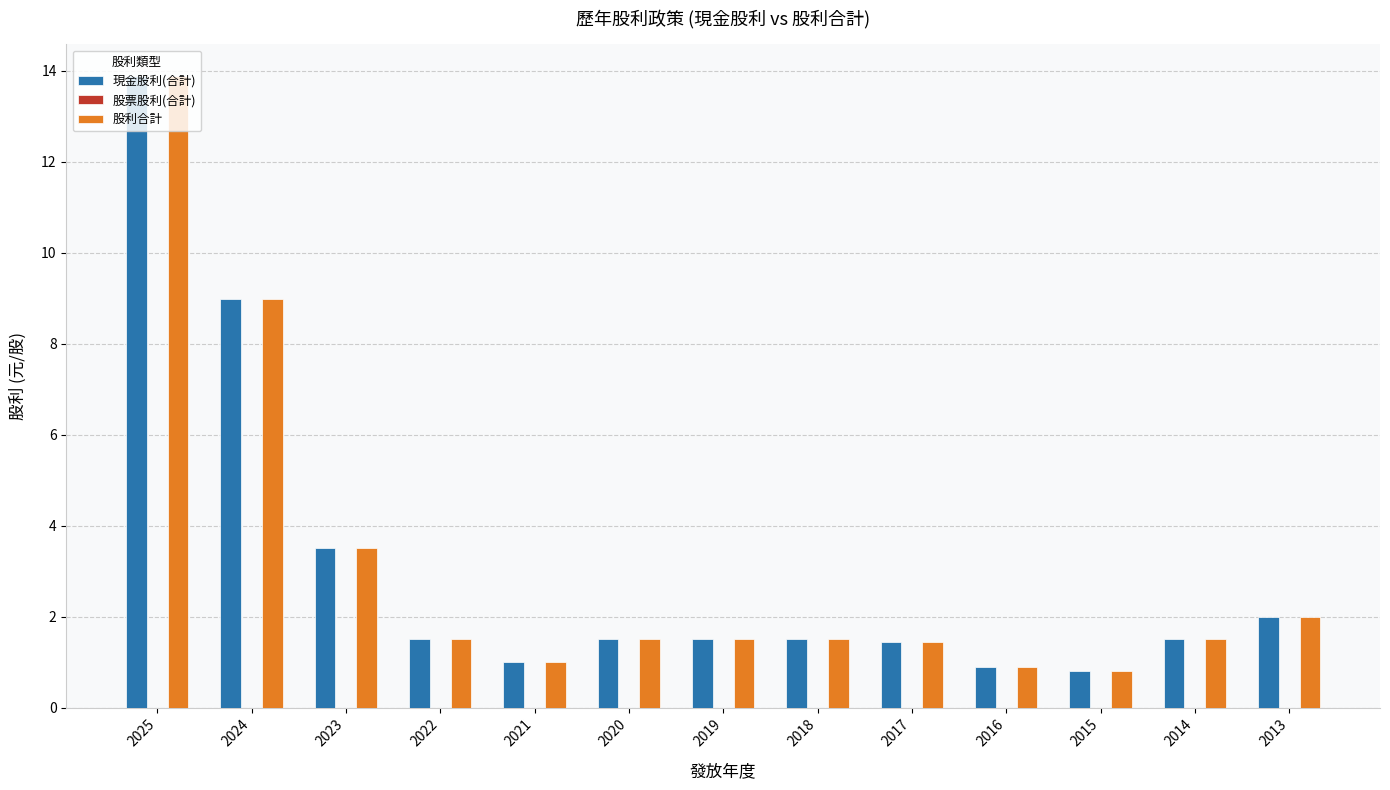

Count the number of data series in this chart.

2